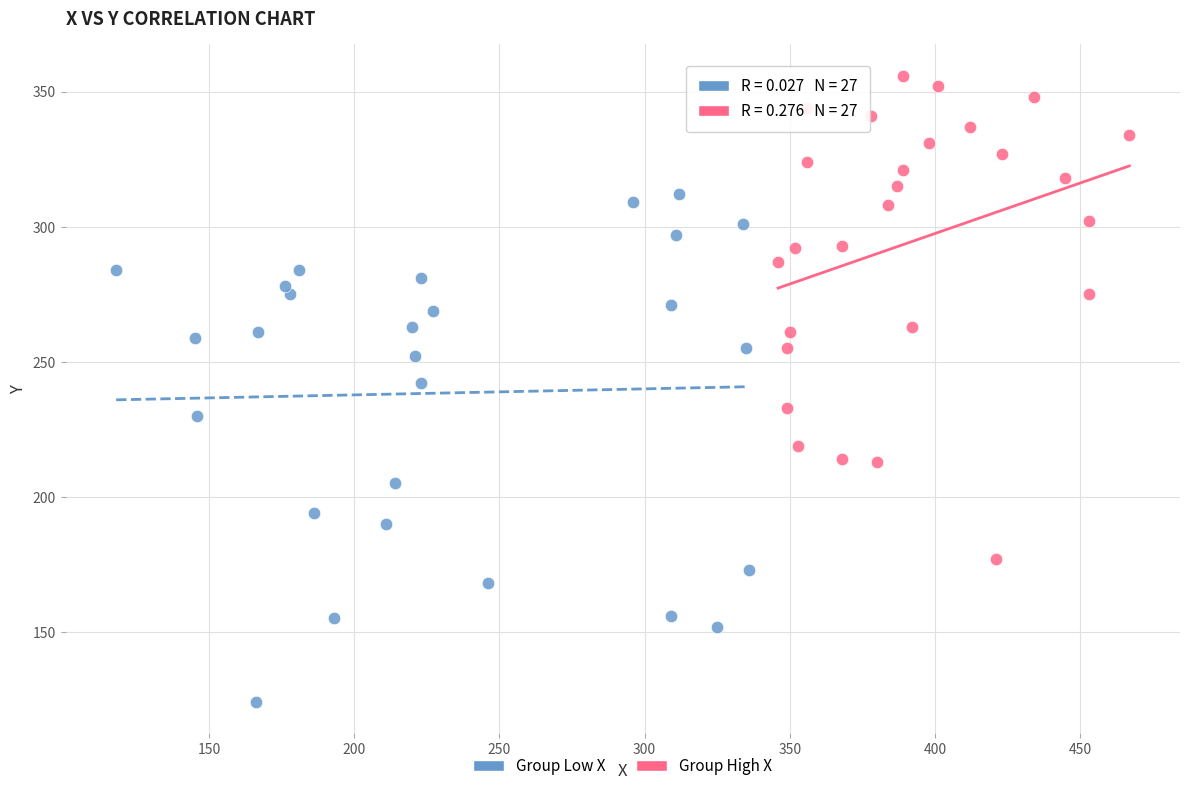

Which series reaches the minimum Y coordinate?

Group Low X